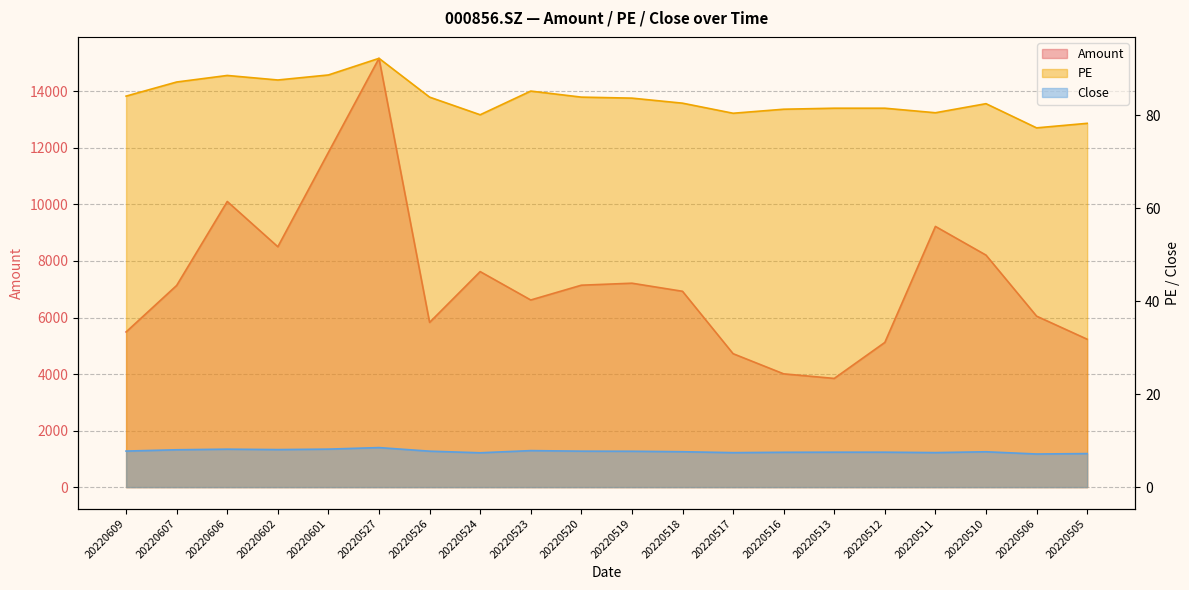

What is the sum of the Close values at 20220607 and 20220526?

15.8